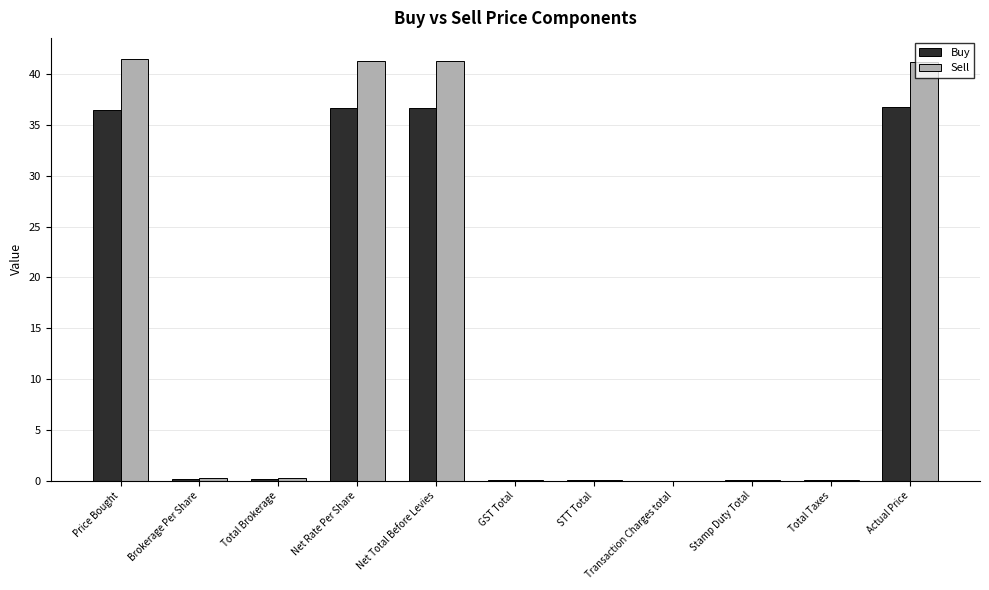

Between Price Bought and Total Brokerage, which series saw the biggest shift?

Sell